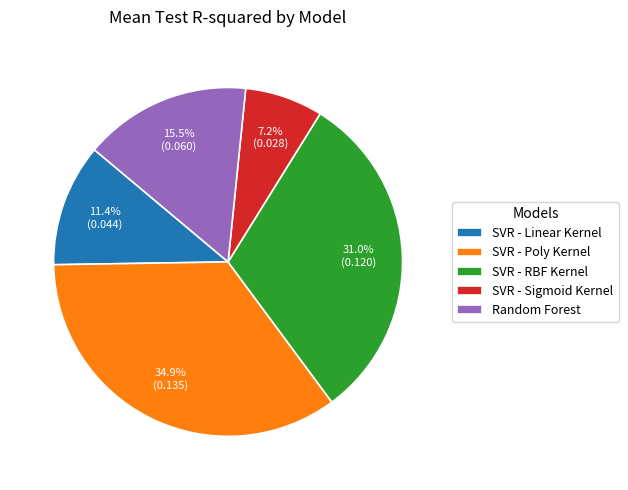

Rank the categories by value from highest to lowest.

SVR - Poly Kernel, SVR - RBF Kernel, Random Forest, SVR - Linear Kernel, SVR - Sigmoid Kernel